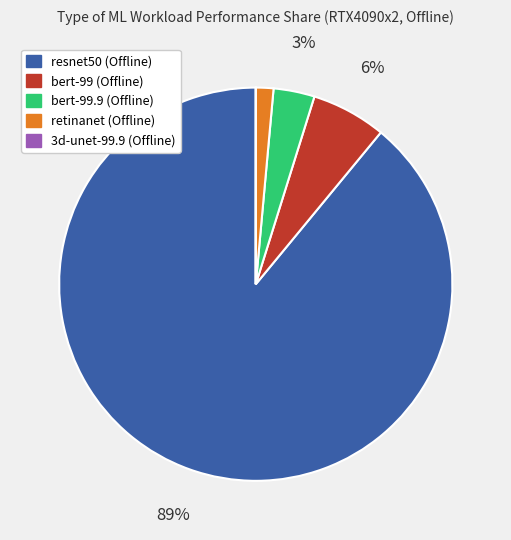

What is the largest slice in the pie chart?

resnet50 (Offline)